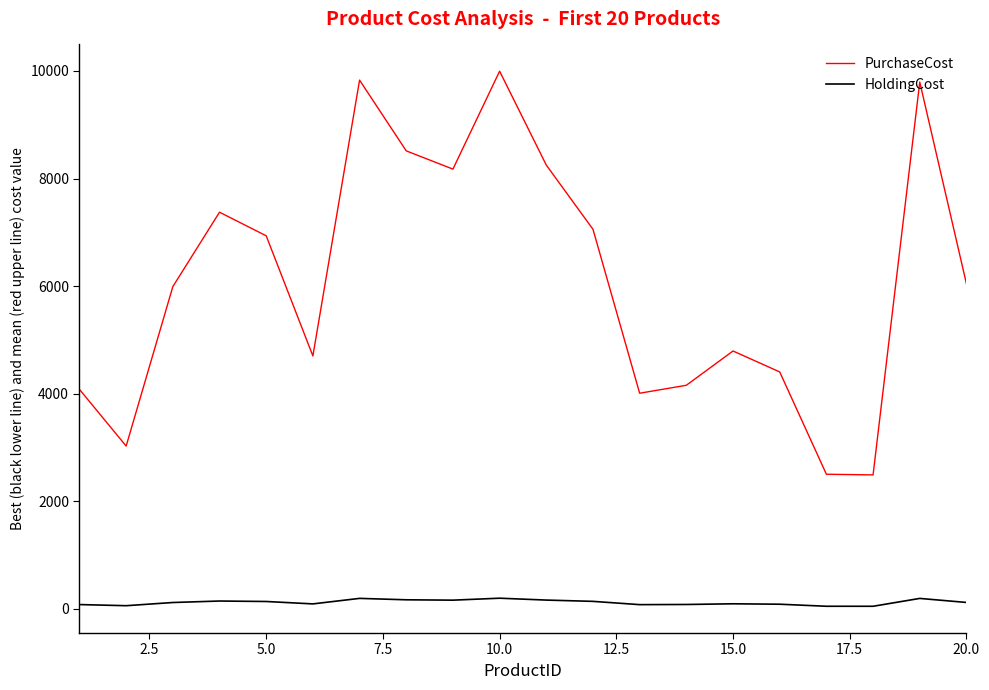

Rank the series by their maximum value, from lowest to highest.

HoldingCost, PurchaseCost